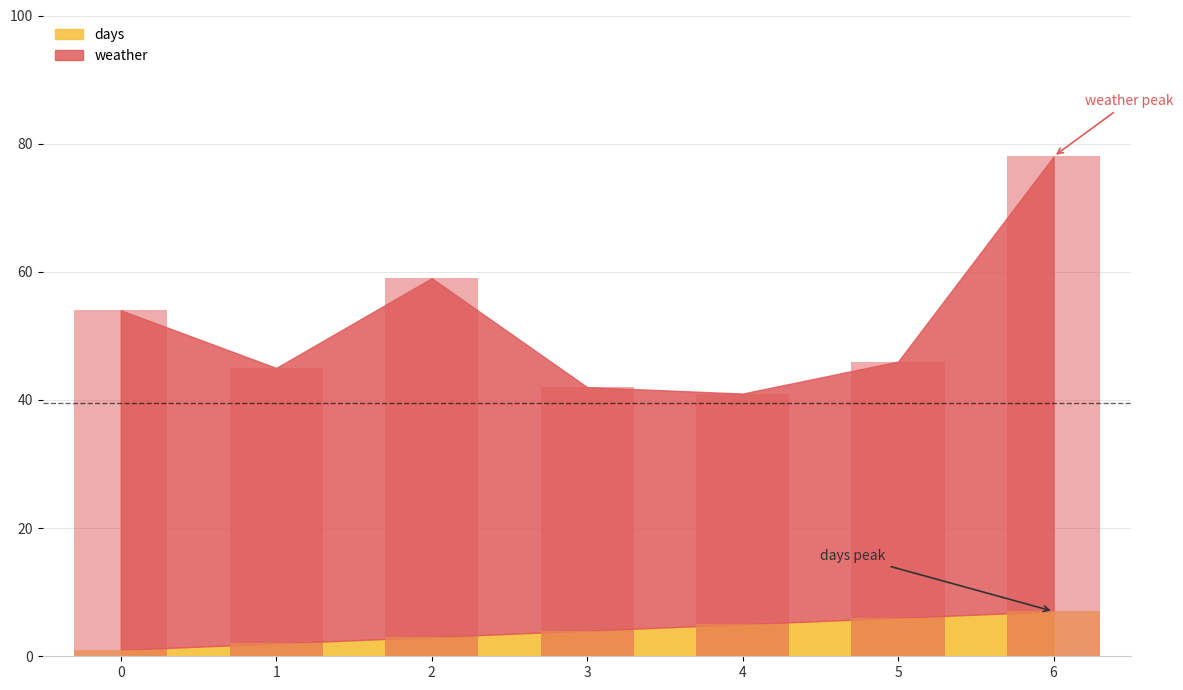

At which label is weather closest to 59?

2